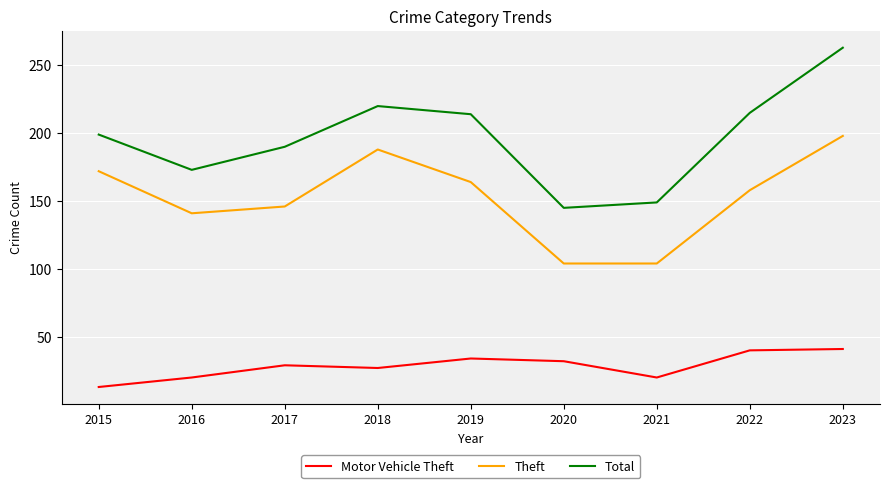

True or false: Theft has a value of 57 at 2020.

False